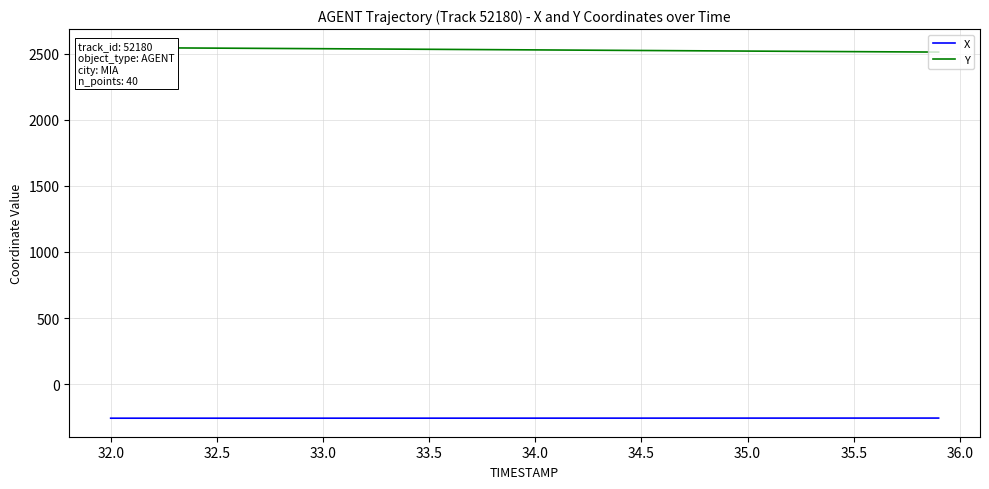

True or false: X and Y intersect in this chart.

False